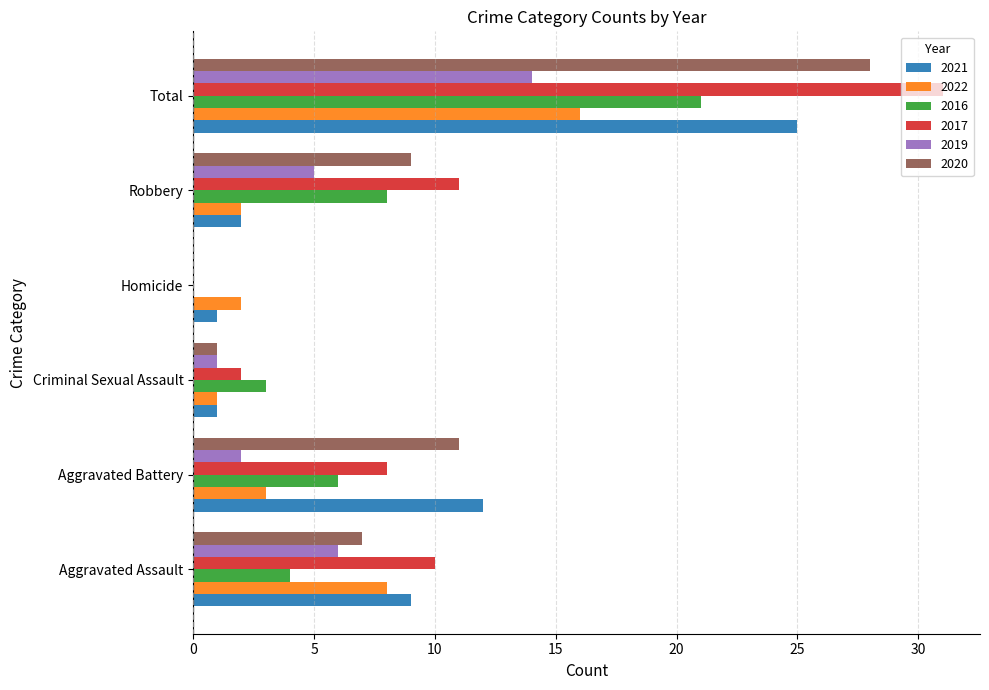

At which label is 2020 closest to 14?

Aggravated Battery